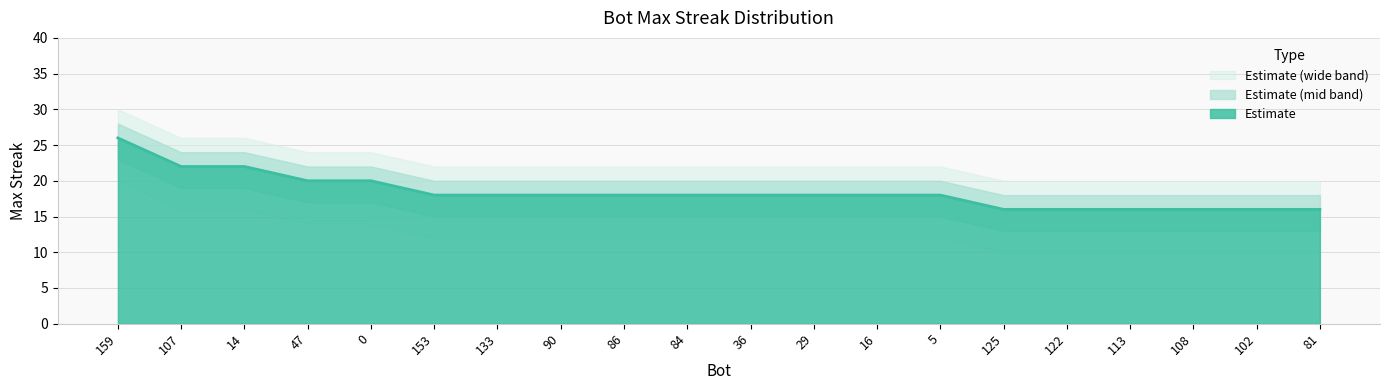

What is the smallest value displayed?

10